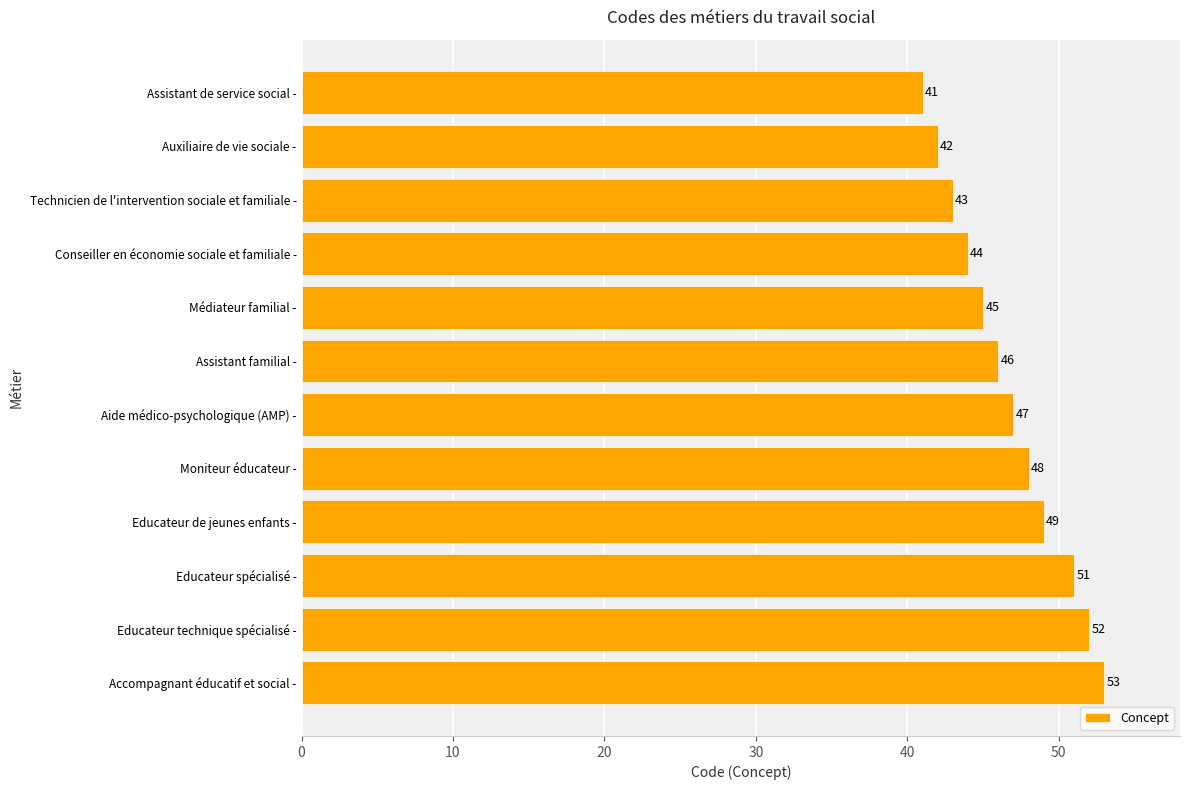

The chart shows a value of 82 at Moniteur éducateur -. True or false?

False